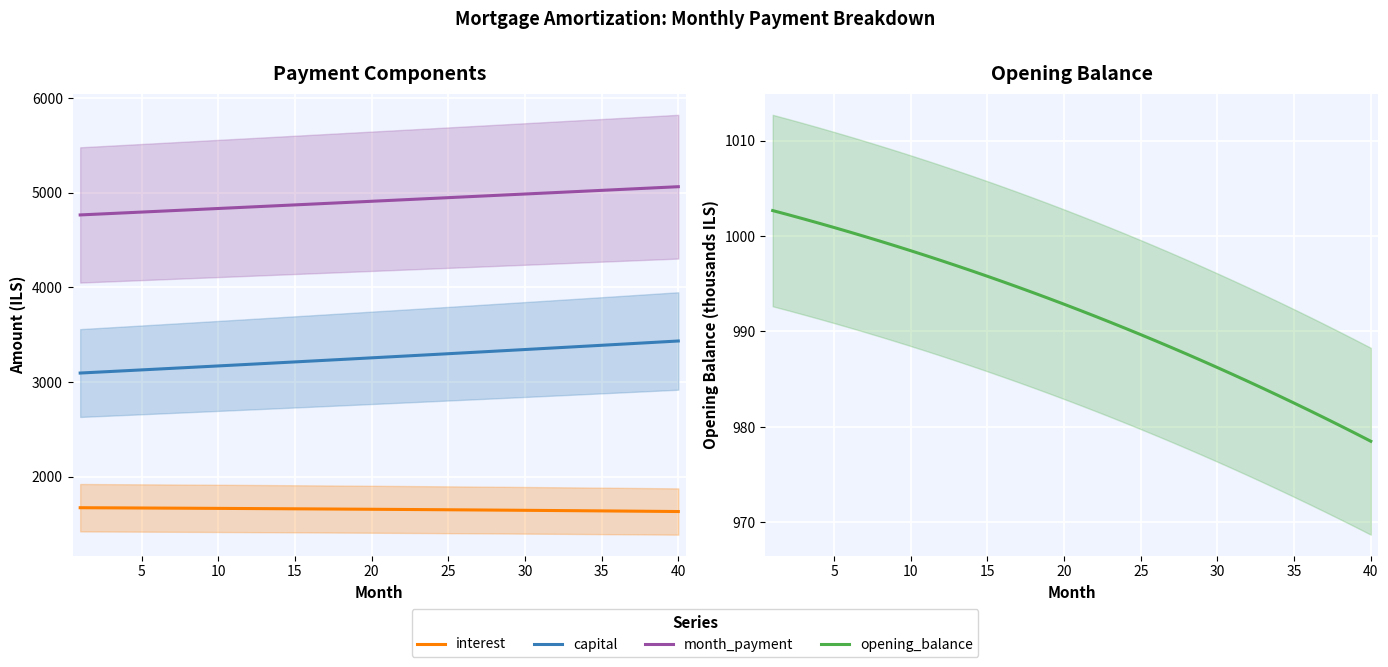

What is the sum of all month_payment values?

196569.8